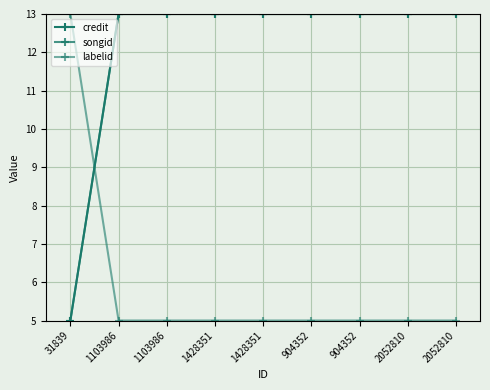

The labelid series shows 3 at 2052810. True or false?

False